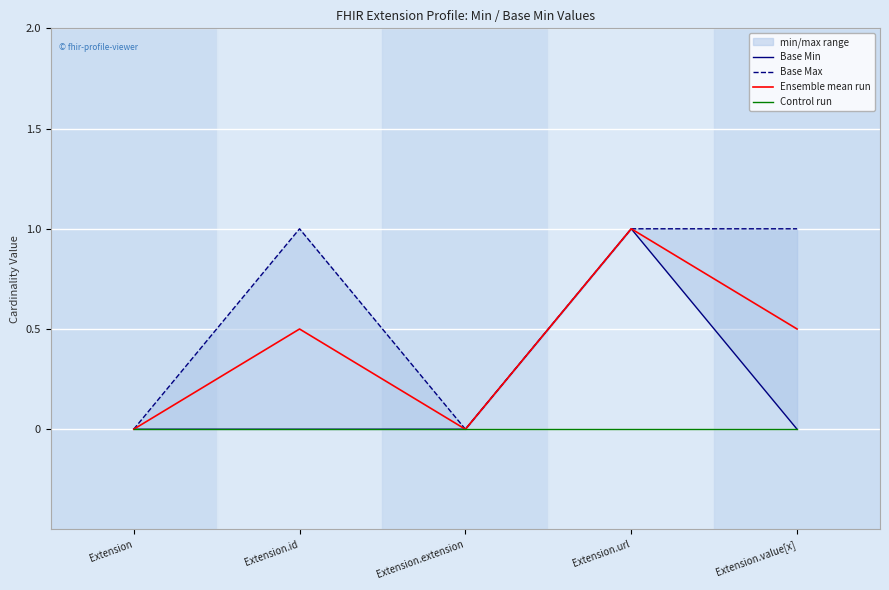

What is the spread (max minus min) of values at Extension.value[x]?

1.0